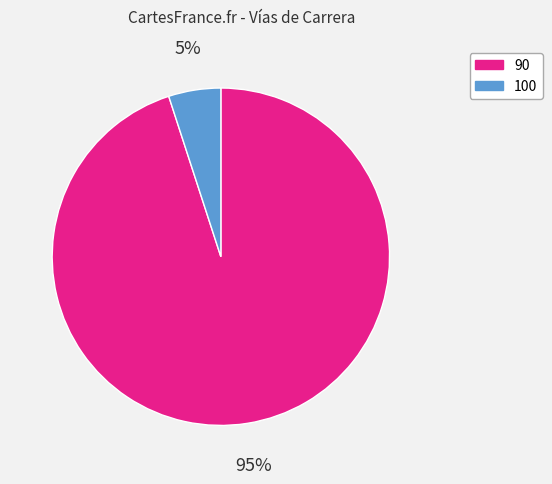

Does any single category account for the majority?

Yes